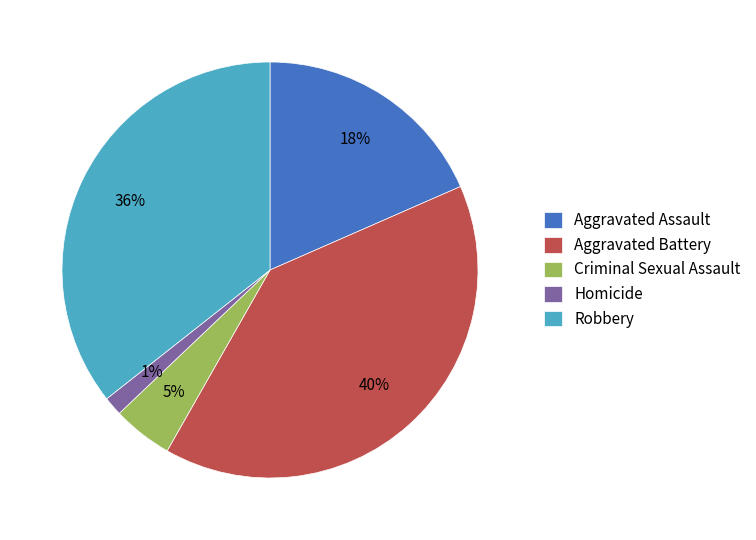

What is the smallest slice in the pie chart?

Homicide